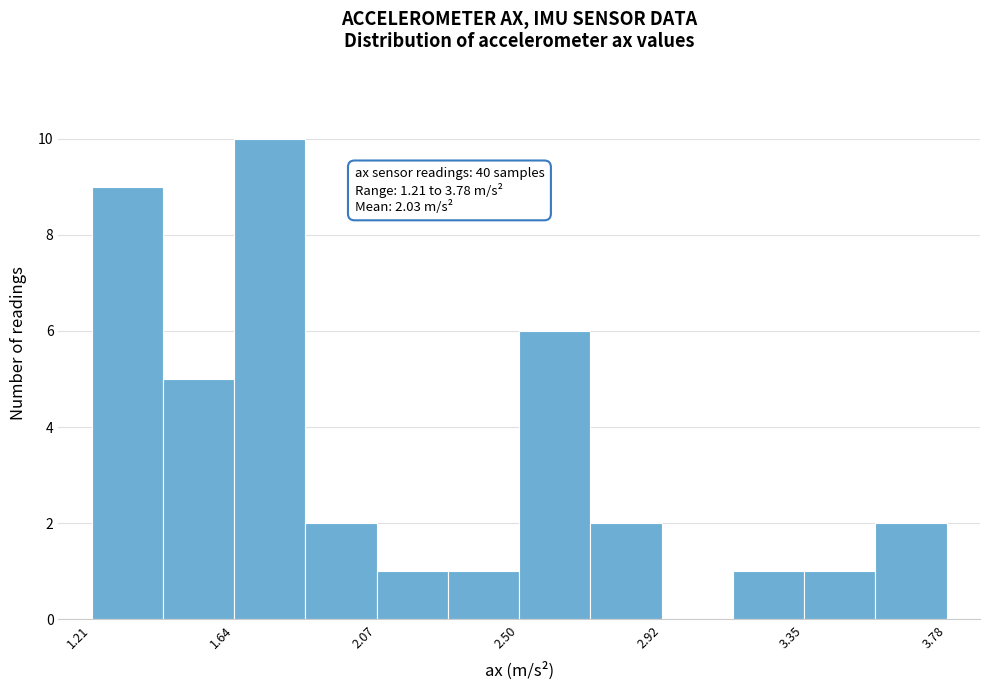

Over which range of the x-axis is the bar tallest?

1.65 to 1.85